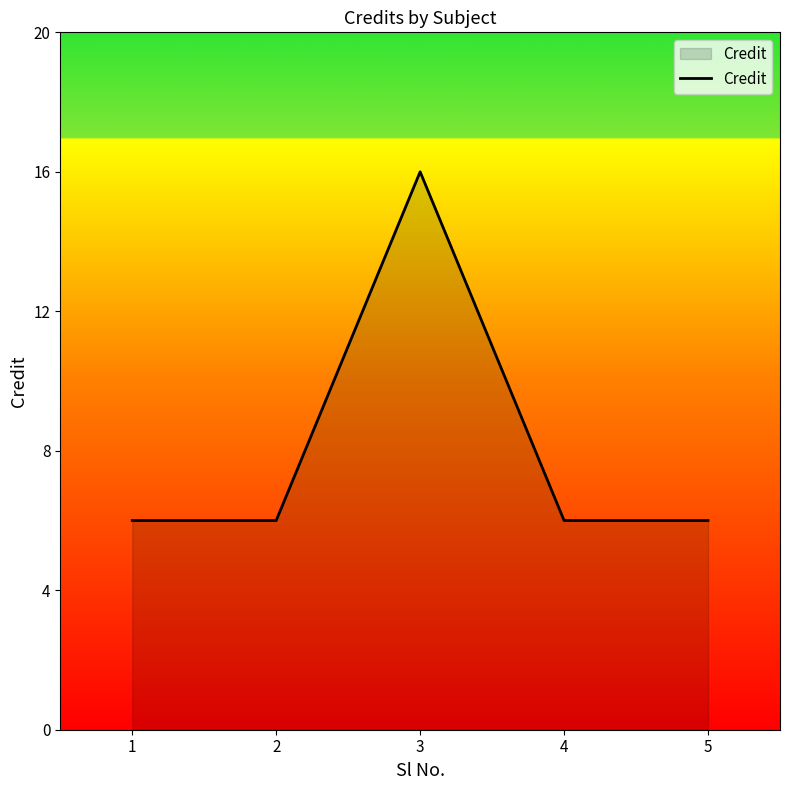

How many categories are shown in the chart?

5